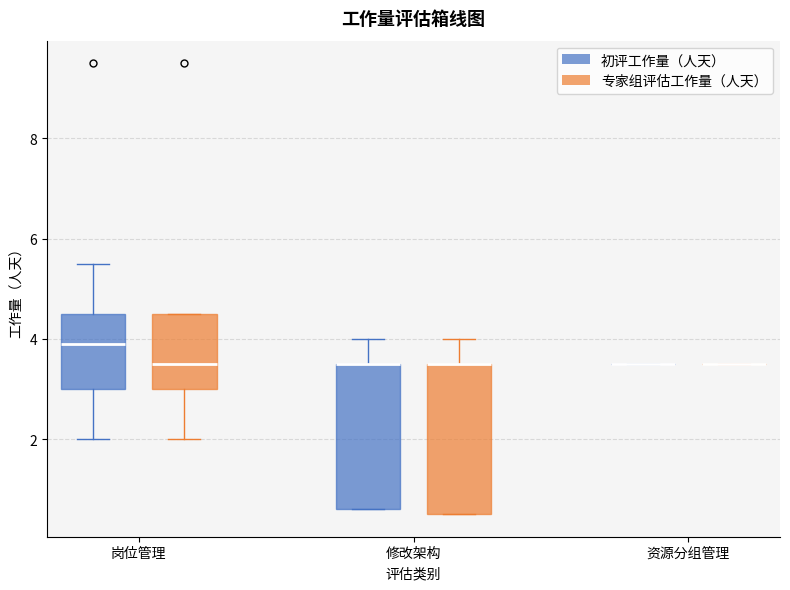

Reading left to right, transcribe this box plot: for each box, give where its median line is, the range the box spans, and where its two whiskers end, as read against the y-axis. The values are not printed on the chart, so give them approximately, as read against the axis.

岗位管理 (初评工作量（人天）): median 4.0, box 3.0 to 4.6, whiskers 2.0 to 5.6
岗位管理 (专家组评估工作量（人天）): median 3.6, box 3.0 to 4.6, whiskers 2.0 to 4.6
修改架构 (初评工作量（人天）): median 3.6 (drawn on the box's upper edge), box 0.6 to 3.6, whiskers 0.6 to 4.0
修改架构 (专家组评估工作量（人天）): median 3.6 (drawn on the box's upper edge), box 0.6 to 3.6, whiskers 0.6 to 4.0
资源分组管理 (初评工作量（人天）): box collapsed to a line at 3.6, whiskers 3.6 to 3.6
资源分组管理 (专家组评估工作量（人天）): box collapsed to a line at 3.6, whiskers 3.6 to 3.6